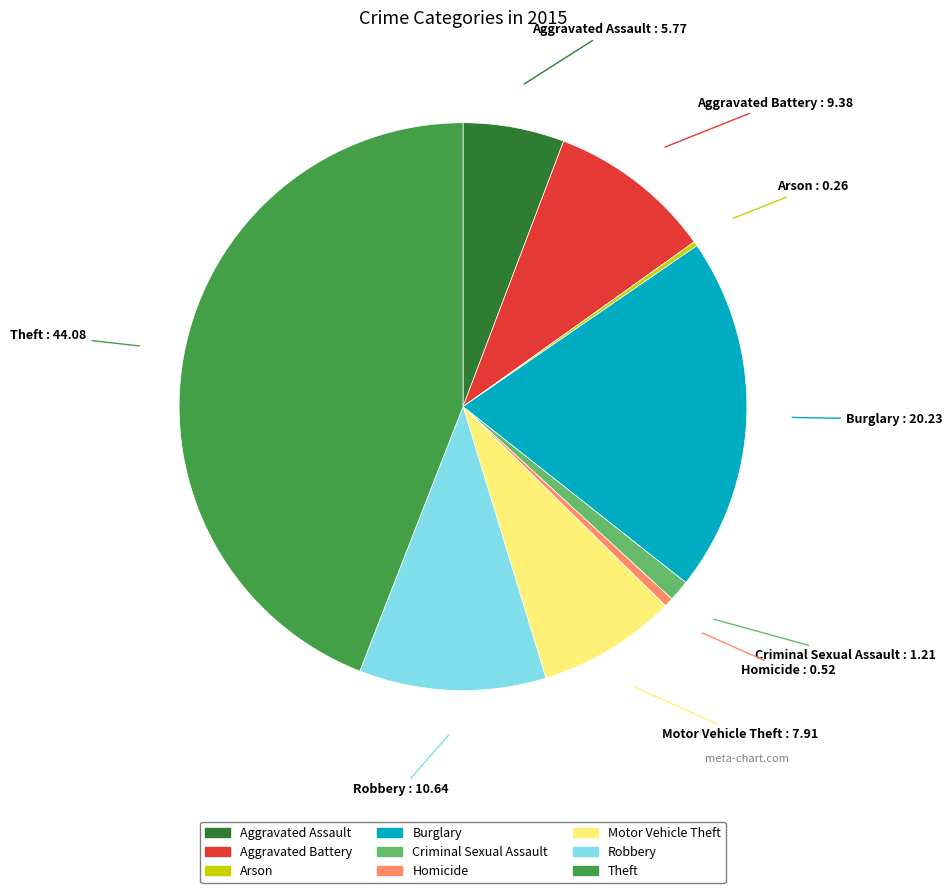

Is it true that Theft is 38% of the pie?

False